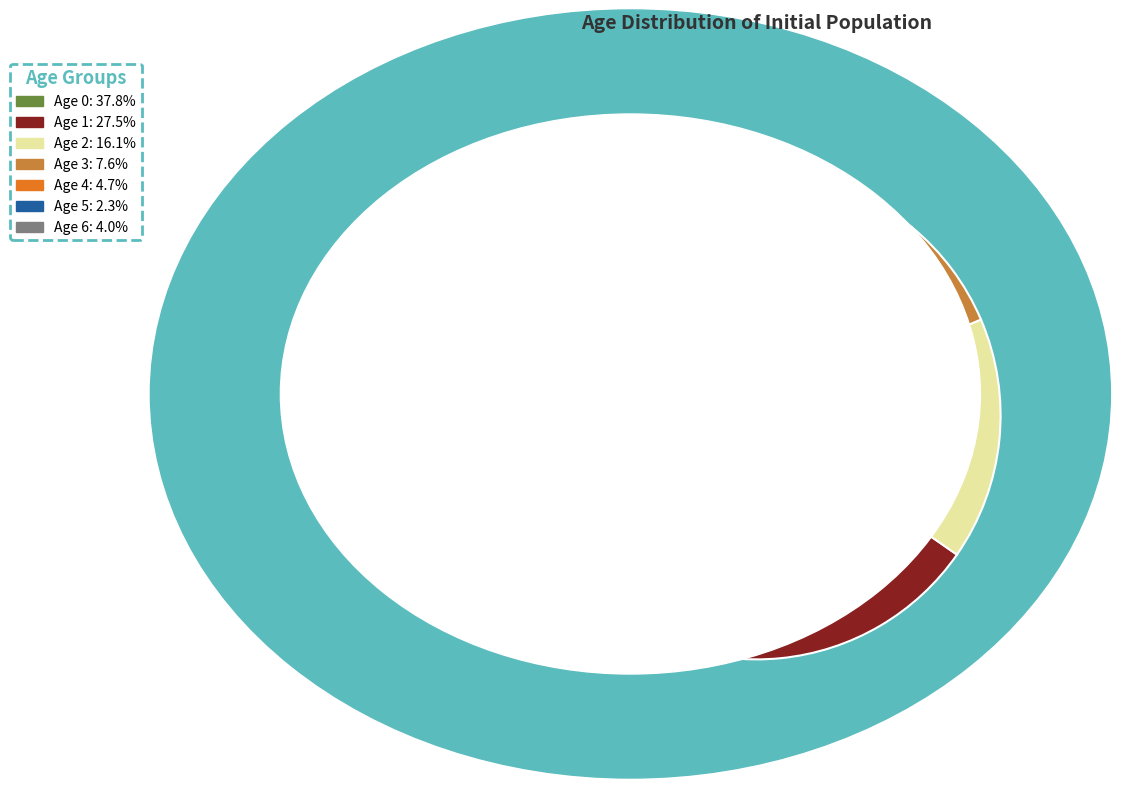

What percentage do Age 0 and Age 3 together represent?

45.4%